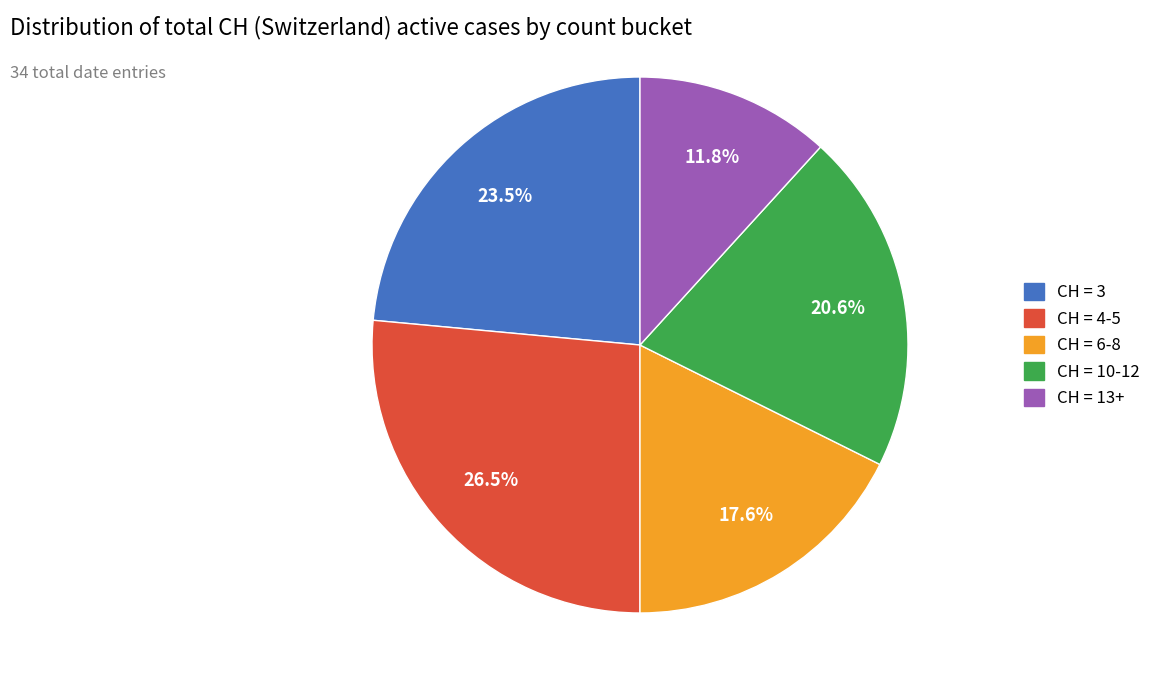

Does any single category account for the majority?

No